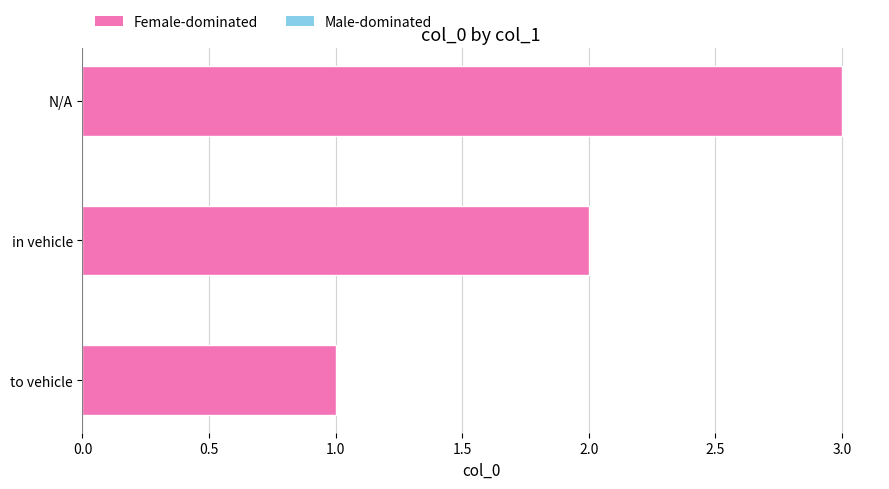

Where is the data nearest to the value 2?

in vehicle